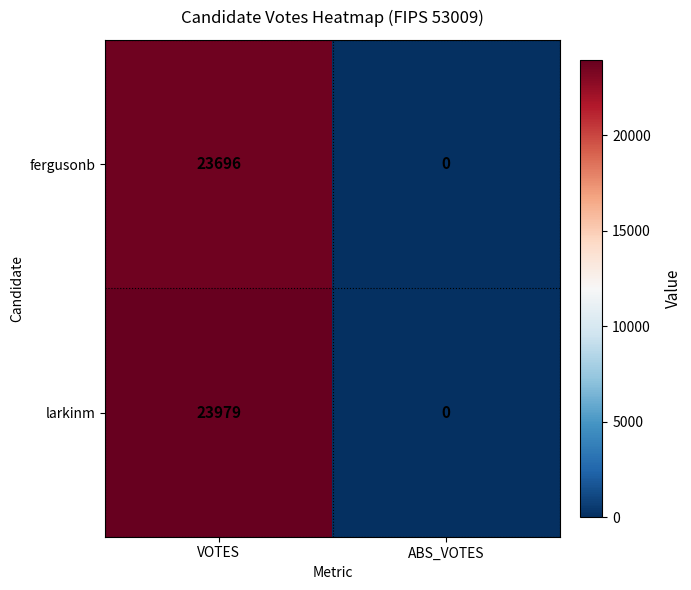

Reading right to left, list all the values displayed in this chart.

fergusonb: 0	23696
larkinm: 0	23979